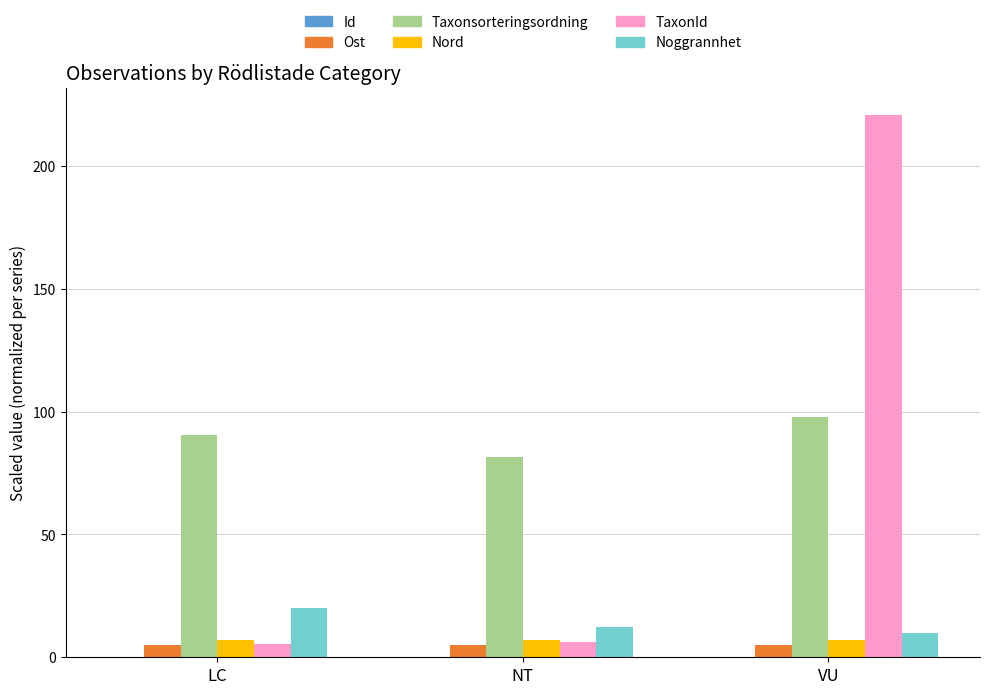

What is the sum of all Nord values?

20.8